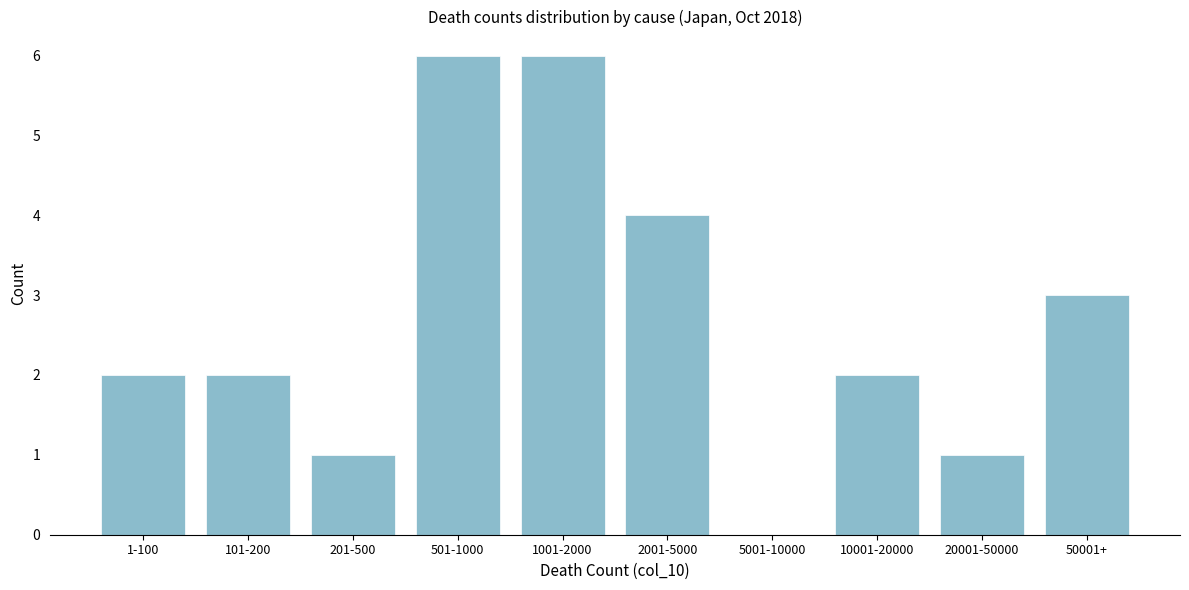

Reading left to right, list all the values displayed in this chart.

1-100=2	101-200=2	201-500=1	501-1000=6	1001-2000=6	2001-5000=4	5001-10000=0	10001-20000=2	20001-50000=1	50001+=3